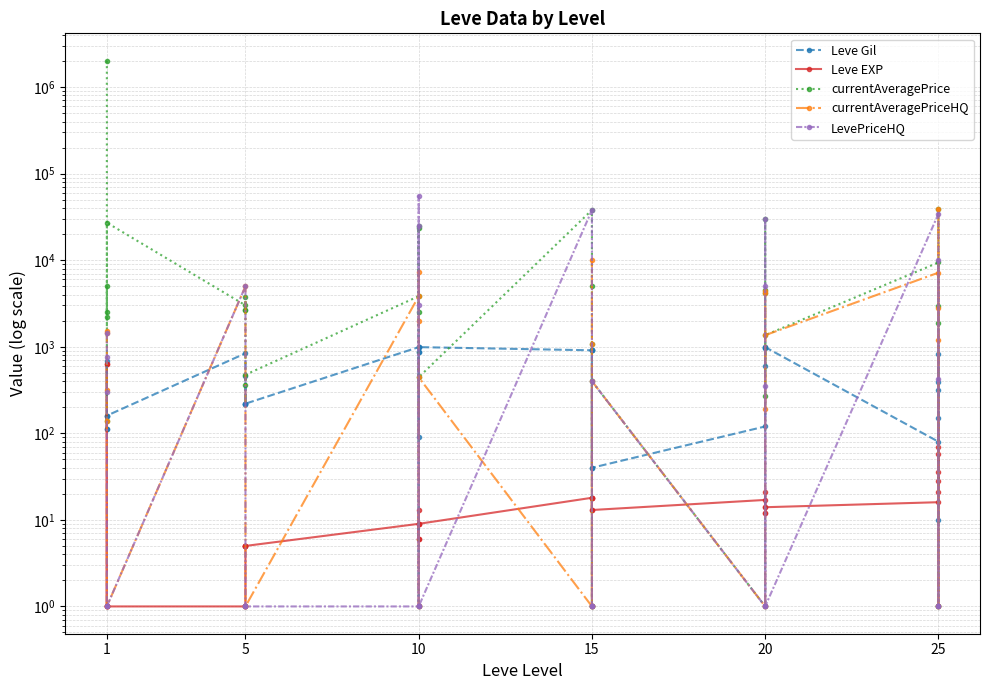

What is the sum of all Leve EXP values?

1758